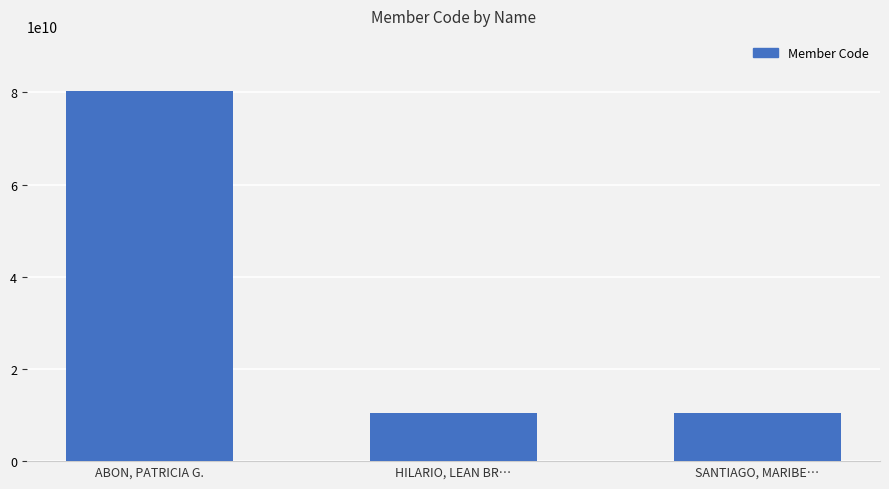

Rank the categories by value from lowest to highest.

SANTIAGO, MARIBE…, HILARIO, LEAN BR…, ABON, PATRICIA G.